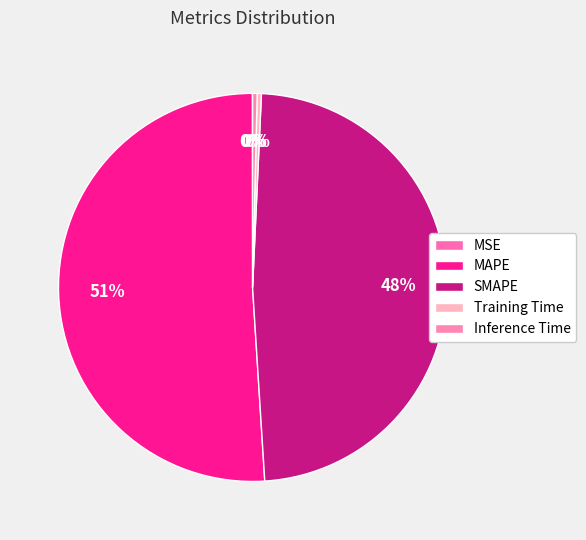

Rank the categories by value from highest to lowest.

MAPE, SMAPE, Inference Time, Training Time, MSE